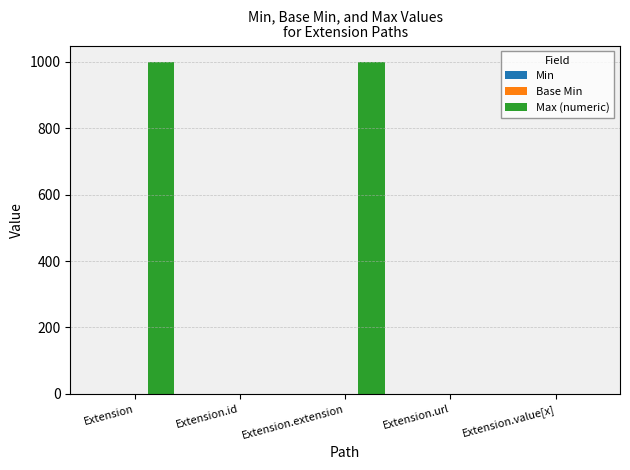

True or false: Max (numeric) has a value of 354 at Extension.extension.

False